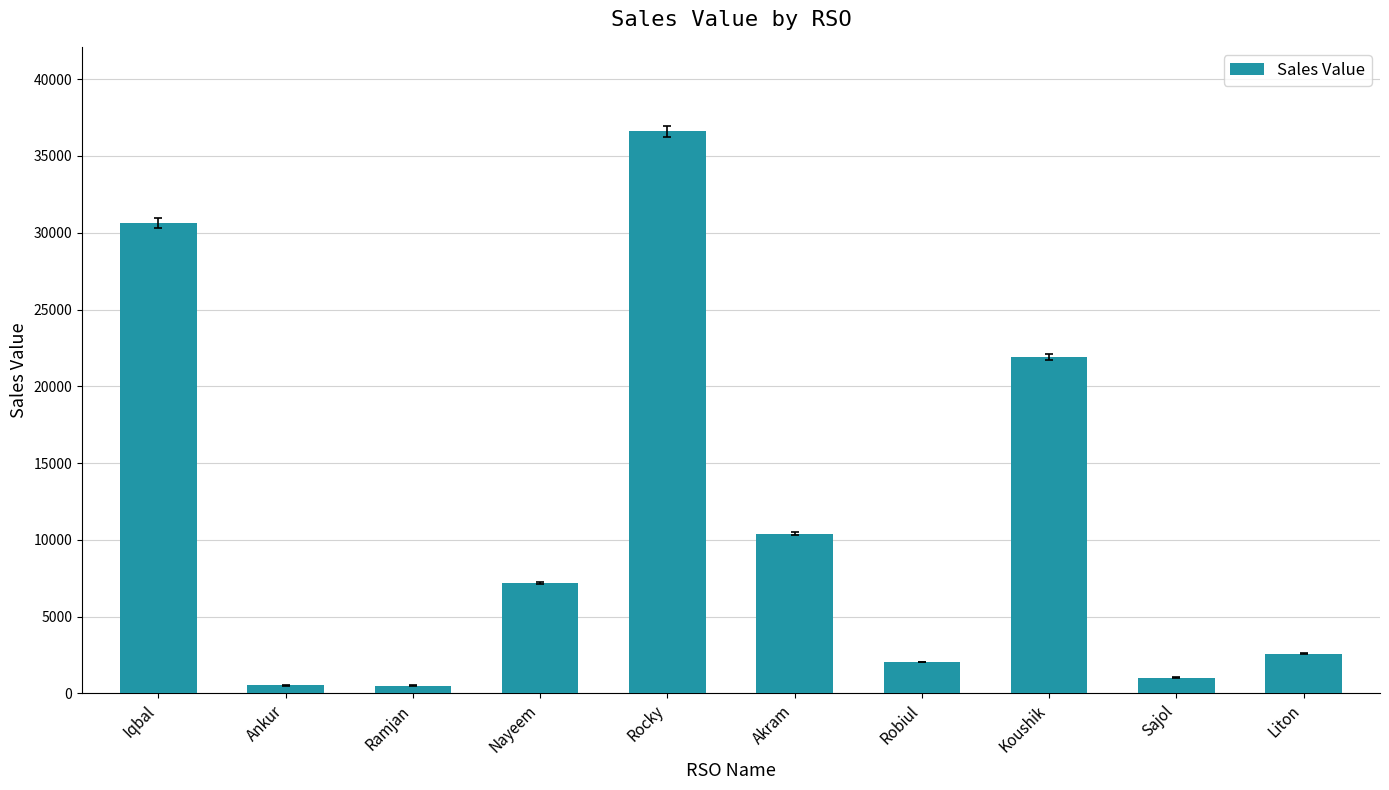

What is the smallest value displayed?

508